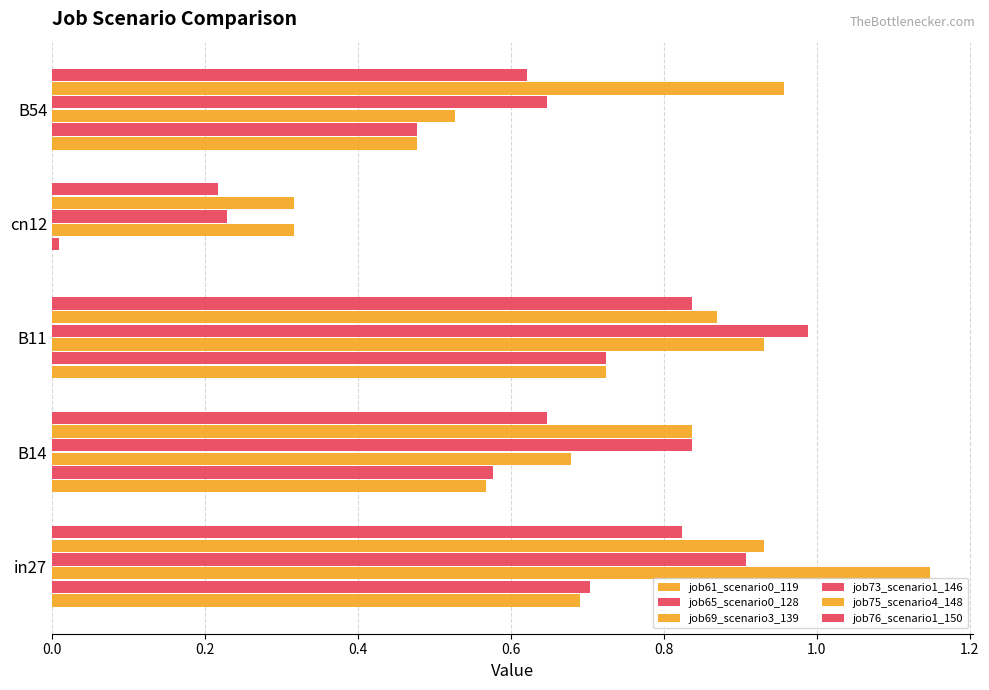

What is the value of the job61_scenario0_119 bar at the 2nd from the left?

0.6